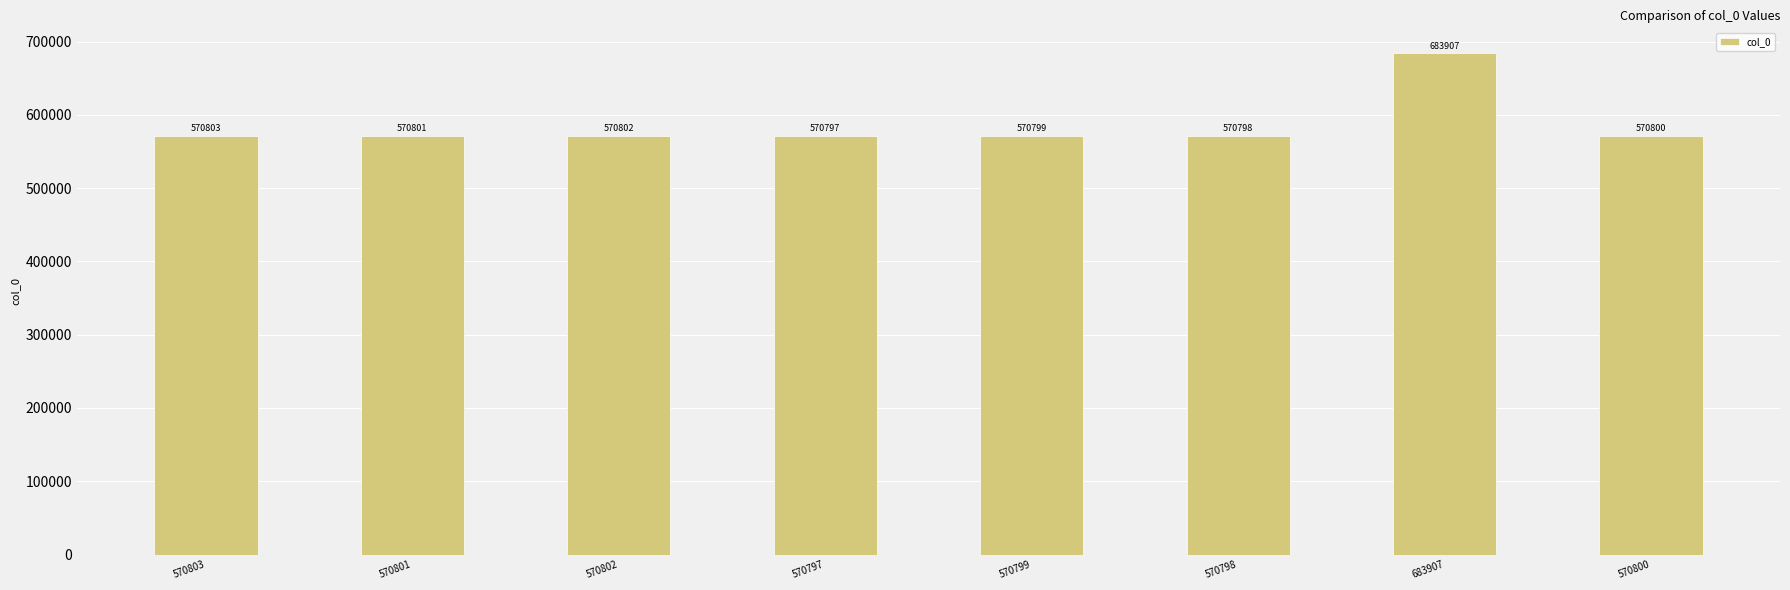

Rank the categories by value from lowest to highest.

570797, 570798, 570799, 570800, 570801, 570802, 570803, 683907